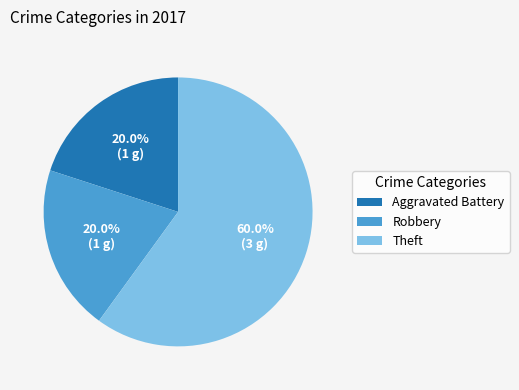

True or false: Aggravated Battery accounts for 20% of the total.

True